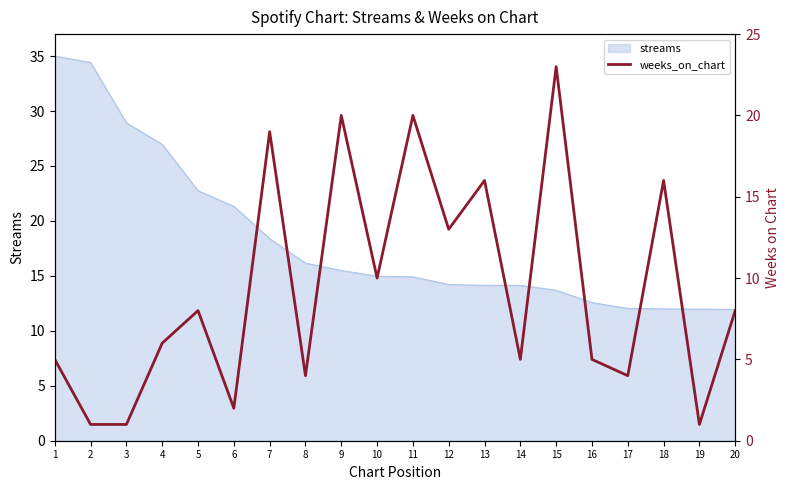

Where is the first local minimum?

6